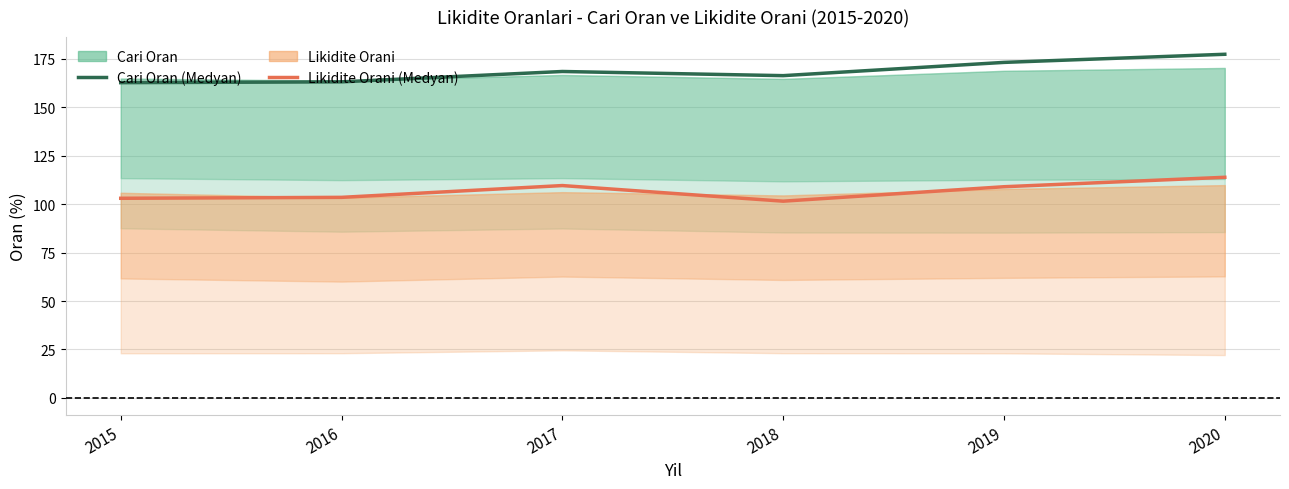

List the series in order of their peak value, lowest first.

Likidite Orani (Medyan), Cari Oran (Medyan)